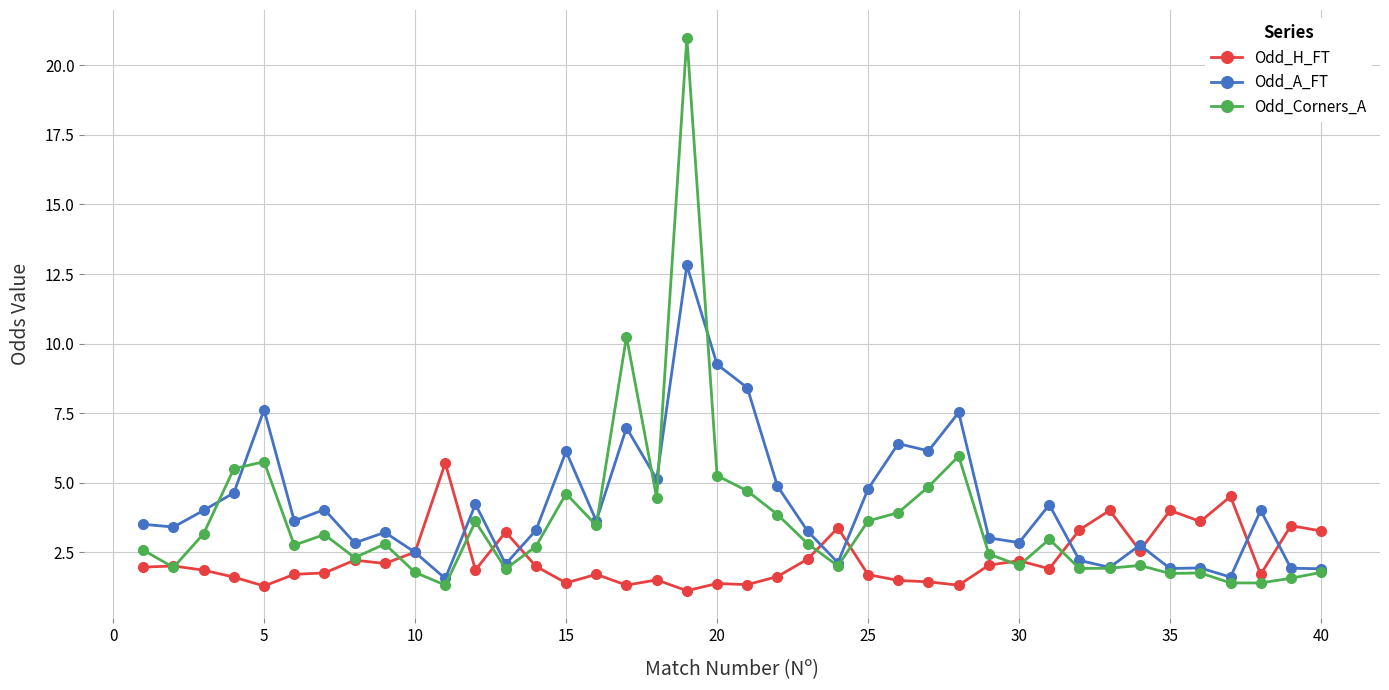

What is the value of the Odd_A_FT point at the 3rd from the left?

4.0